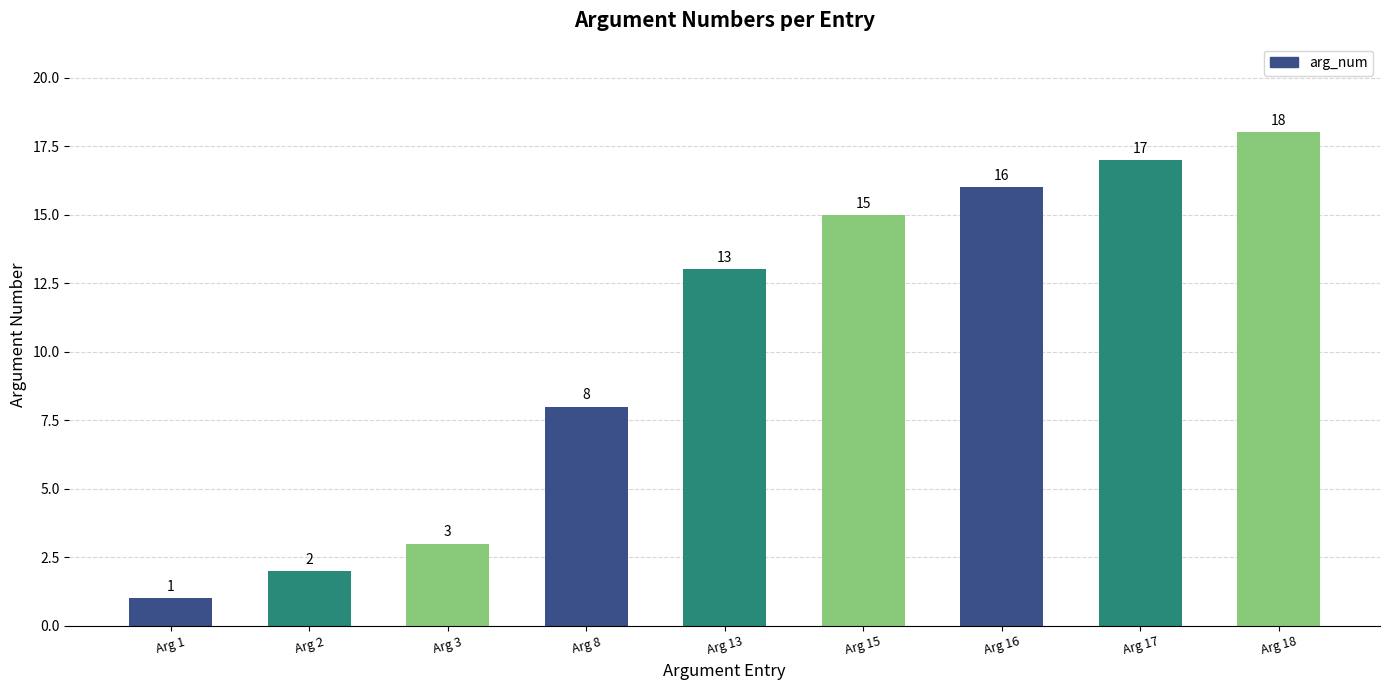

What is the difference between the values at Arg 16 and Arg 15?

1